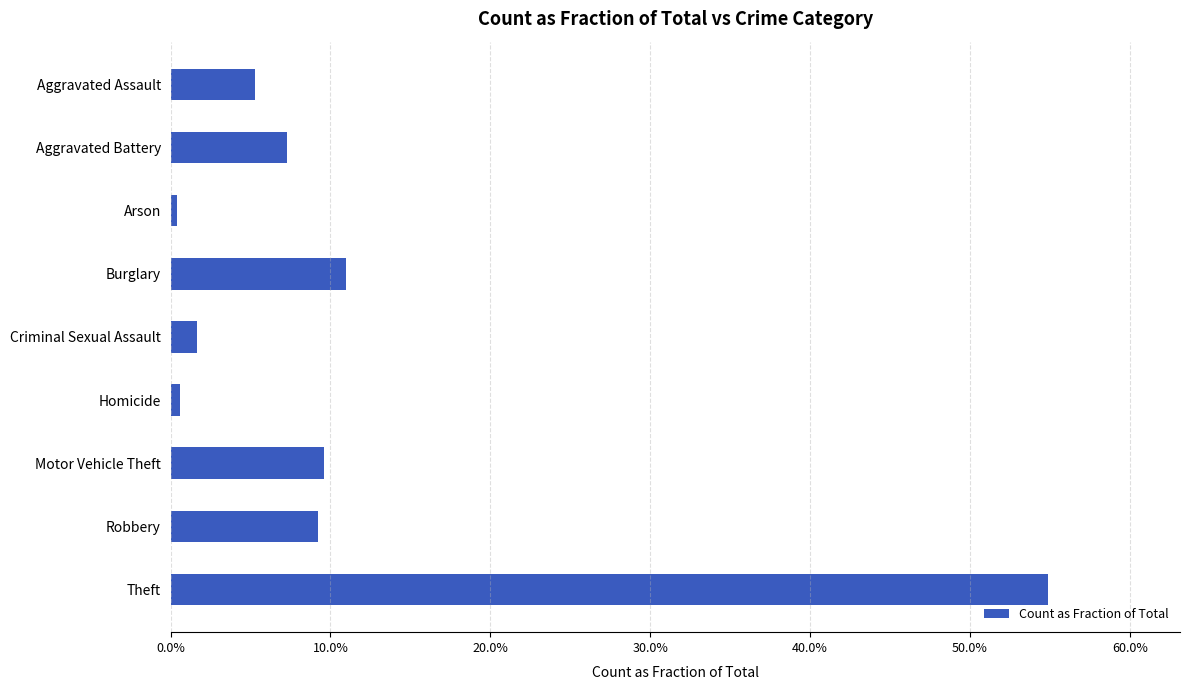

Are the bars horizontal?

Yes